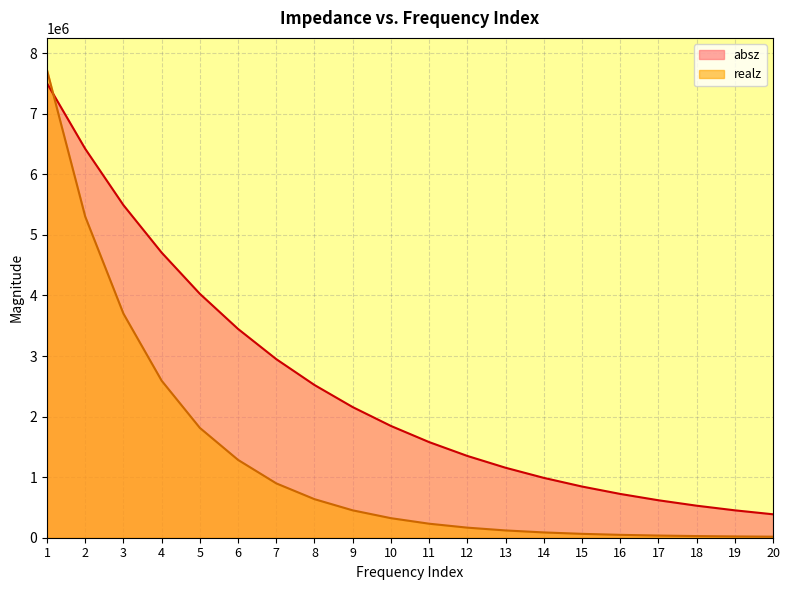

Is it true that realz equals 17218.4 at 20?

True